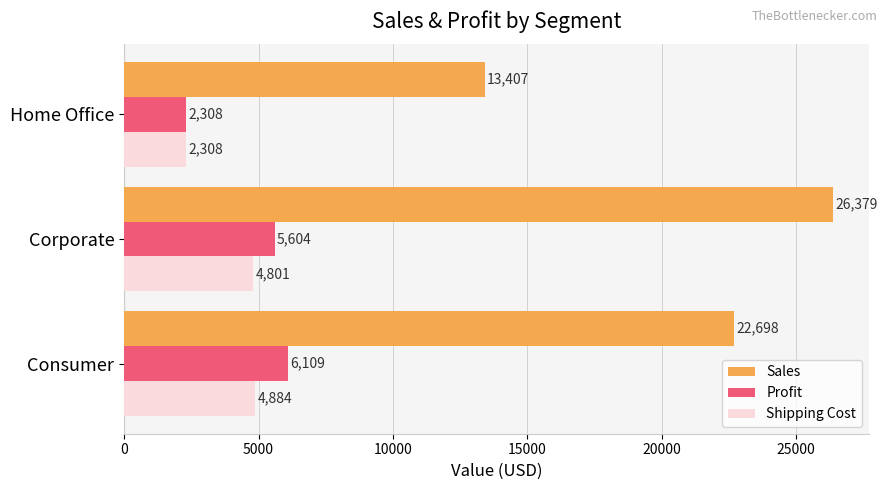

How many distinct data groups are displayed?

3